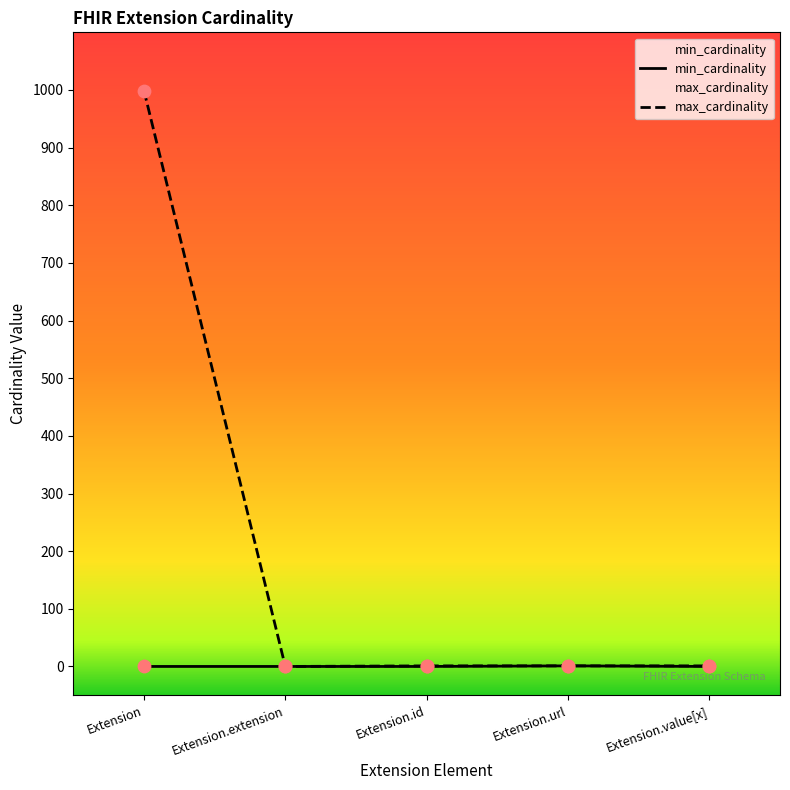

What are all the series names shown in the legend?

min_cardinality, max_cardinality